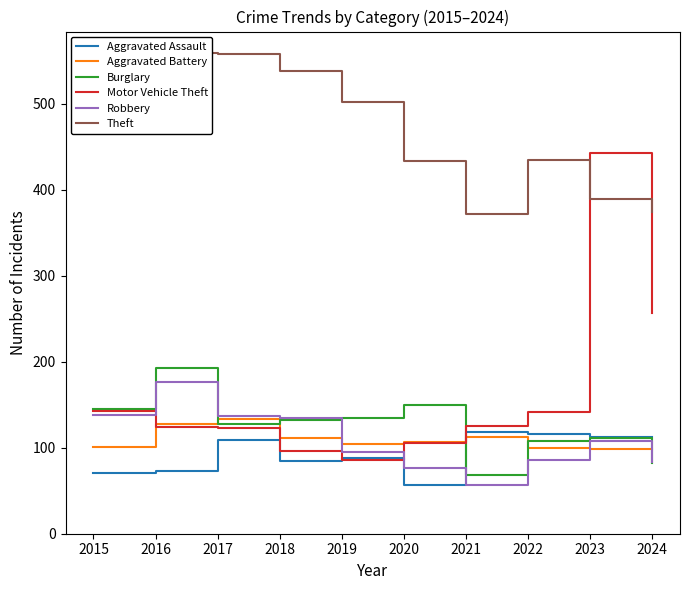

Reading left to right, transcribe all the data shown in this chart.

Aggravated Assault: 71	73	109	85	88	57	118	116	112	112
Aggravated Battery: 101	128	134	111	104	107	112	100	98	98
Burglary: 145	193	128	132	135	150	68	108	111	82
Motor Vehicle Theft: 143	124	123	96	86	105	125	142	443	257
Robbery: 138	176	137	135	95	77	57	86	108	83
Theft: 495	559	558	538	502	434	372	435	389	374